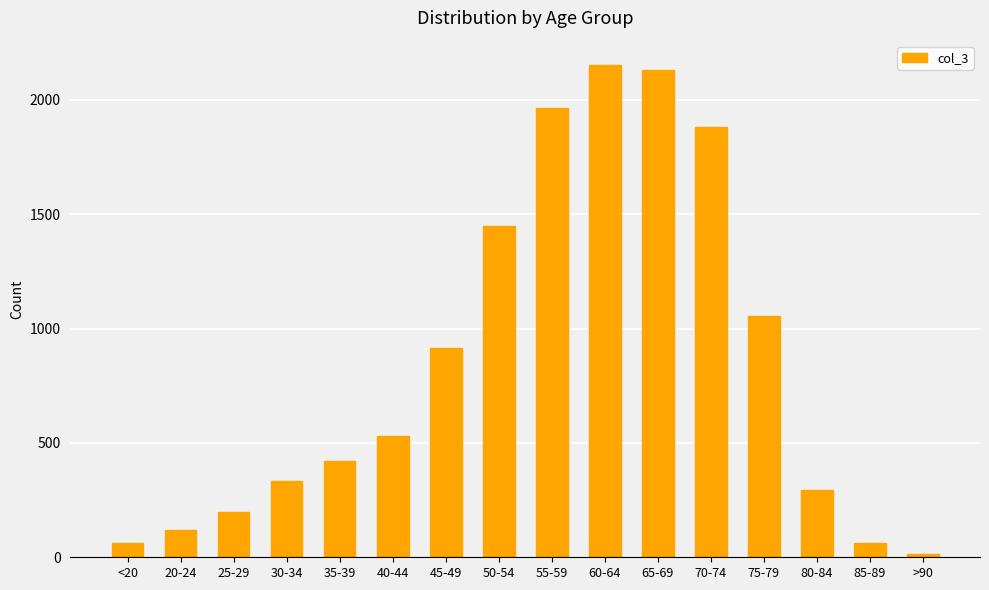

What position from the right is 75-79?

4